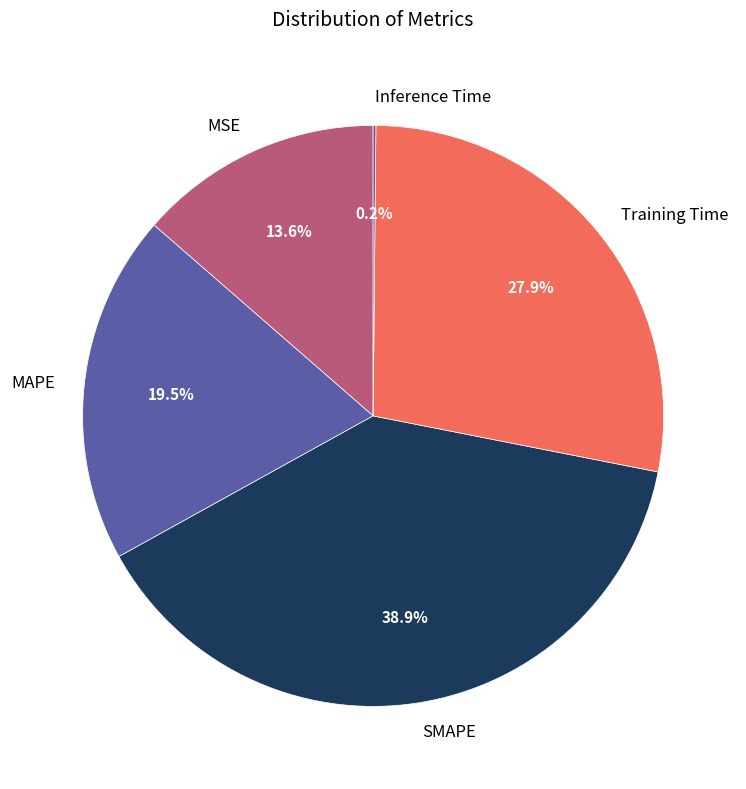

Combined, what portion of the pie is Training Time and MSE?

41.5%